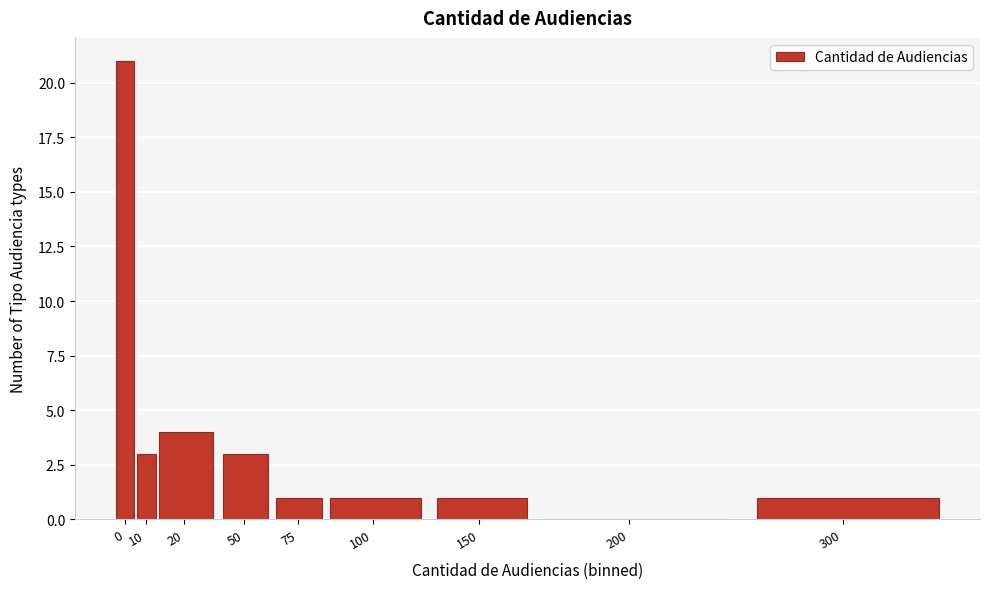

Reading left to right, transcribe all the data shown in this chart.

0=21	10=3	20=4	50=3	75=1	100=1	150=1	200=0	300=1